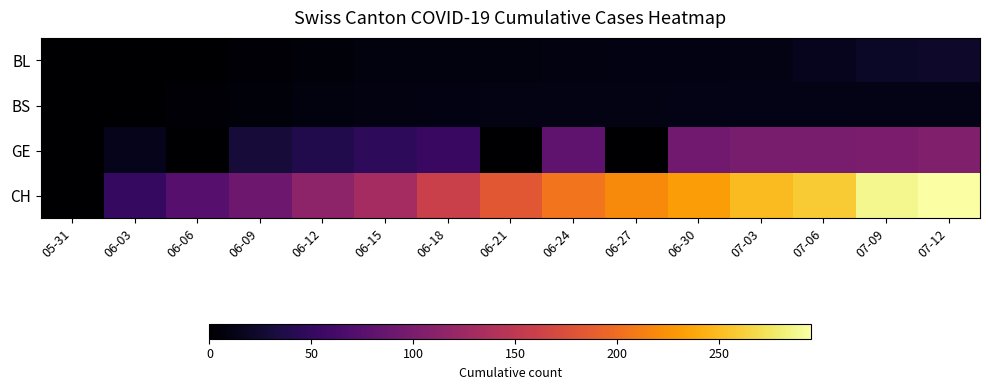

What is the difference between the highest and lowest values at 07-06?

247